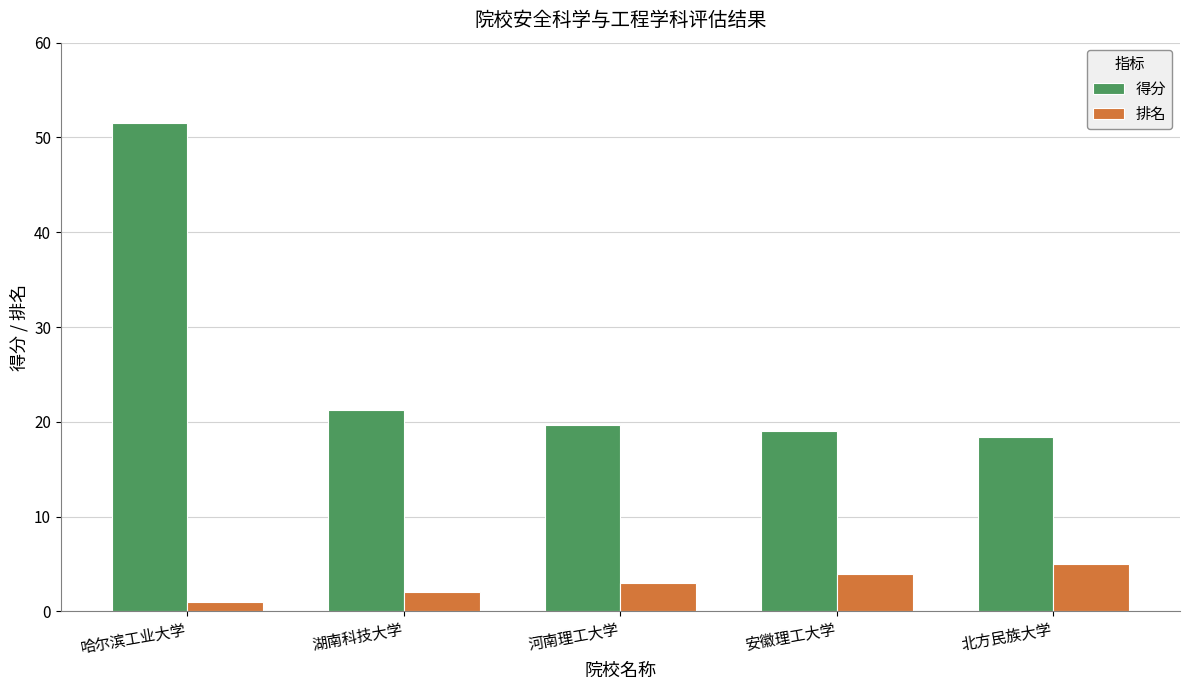

Rank the series at 哈尔滨工业大学 from lowest to highest value.

排名, 得分